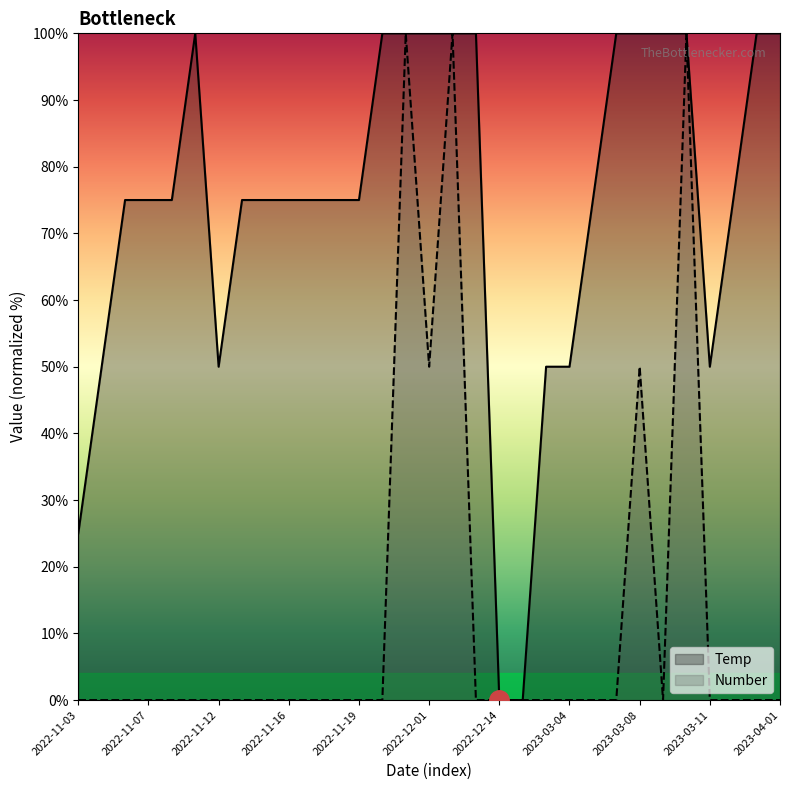

At 2023-03-27, list the series in order from largest to smallest.

Temp, Number